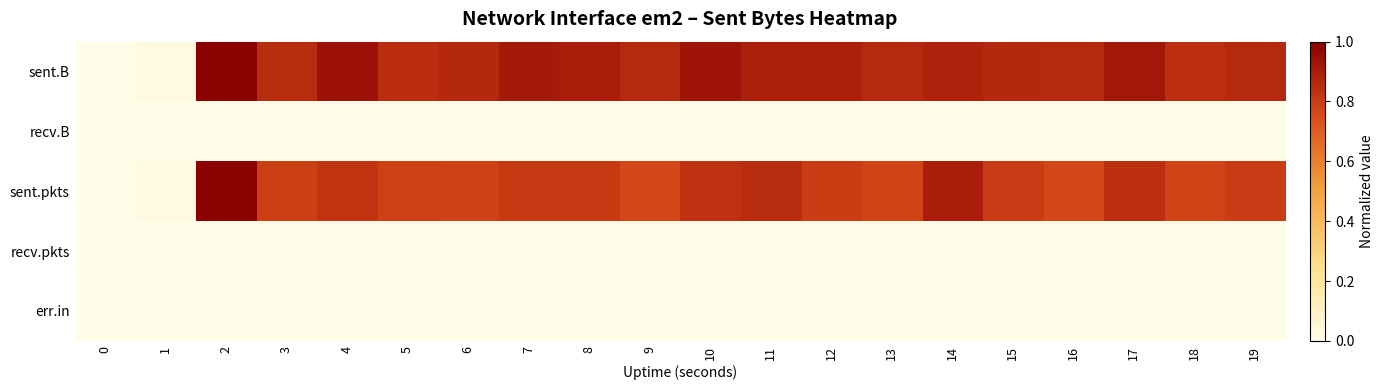

At 1, list the series in order from smallest to largest.

recv.B, recv.pkts, err.in, sent.pkts, sent.B